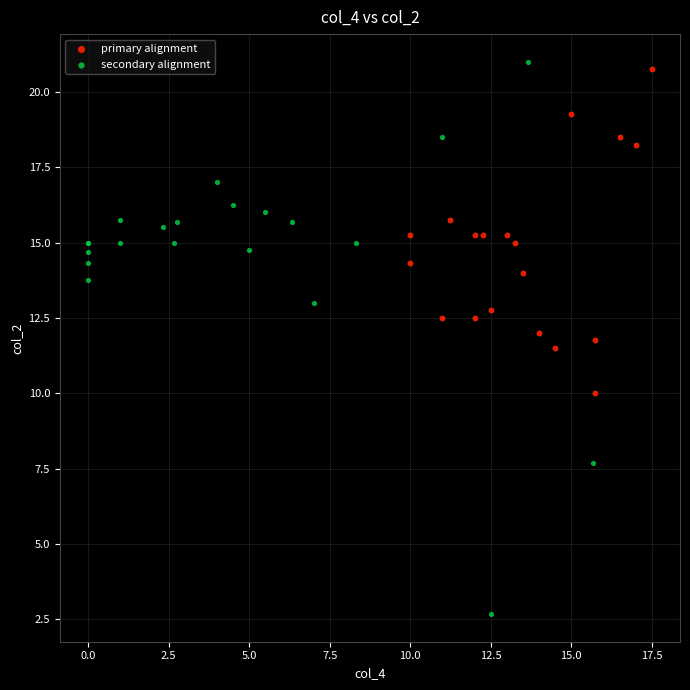

Which series contains the lowest Y value?

secondary alignment